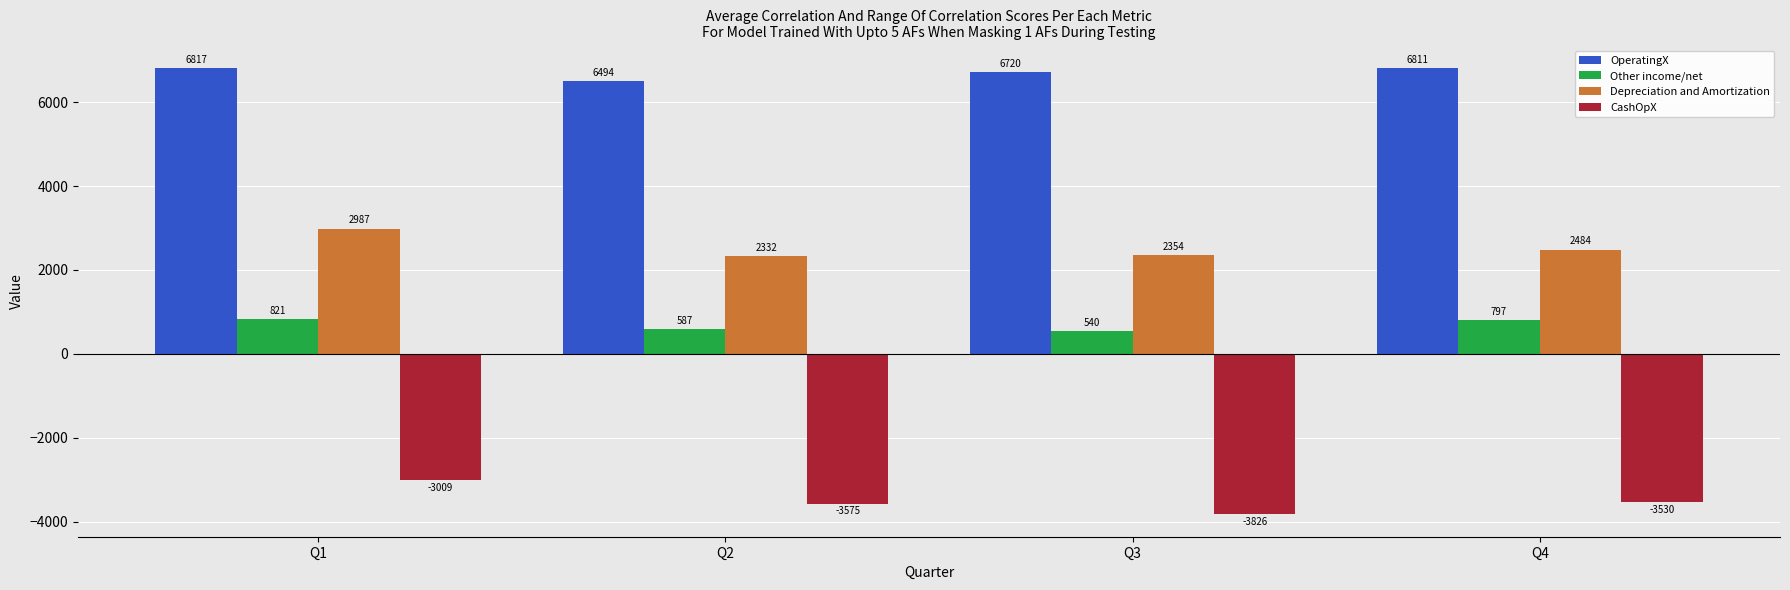

What are all the series names shown in the legend?

OperatingX, Other income/net, Depreciation and Amortization, CashOpX